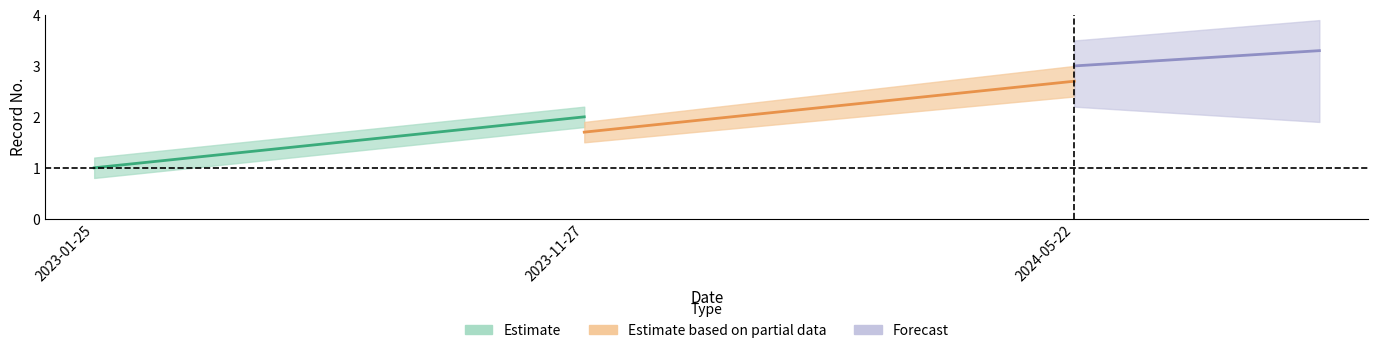

The Estimate series shows 2.0 at 2023-11-27. True or false?

True